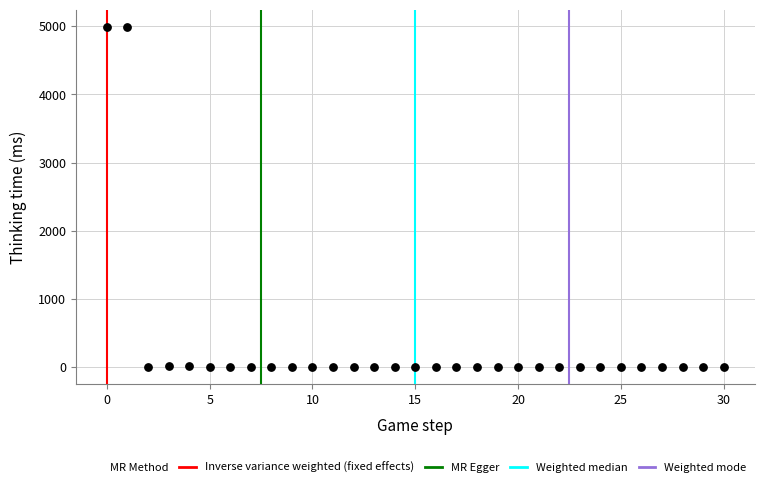

What is the range of Y values (max minus min)?

4992